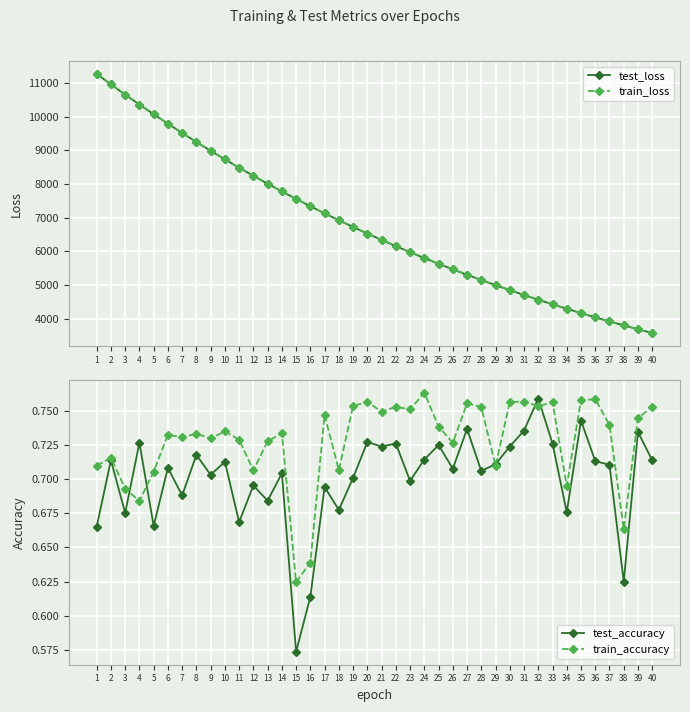

What is the spread (max minus min) of values at 8?

9251.2